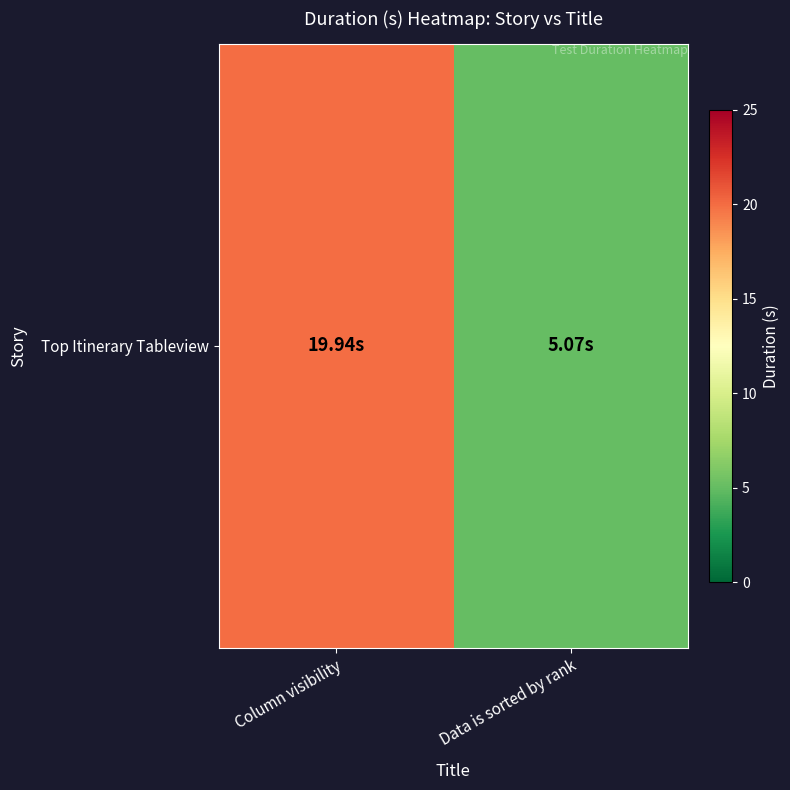

Count the number of values greater than 19.

1